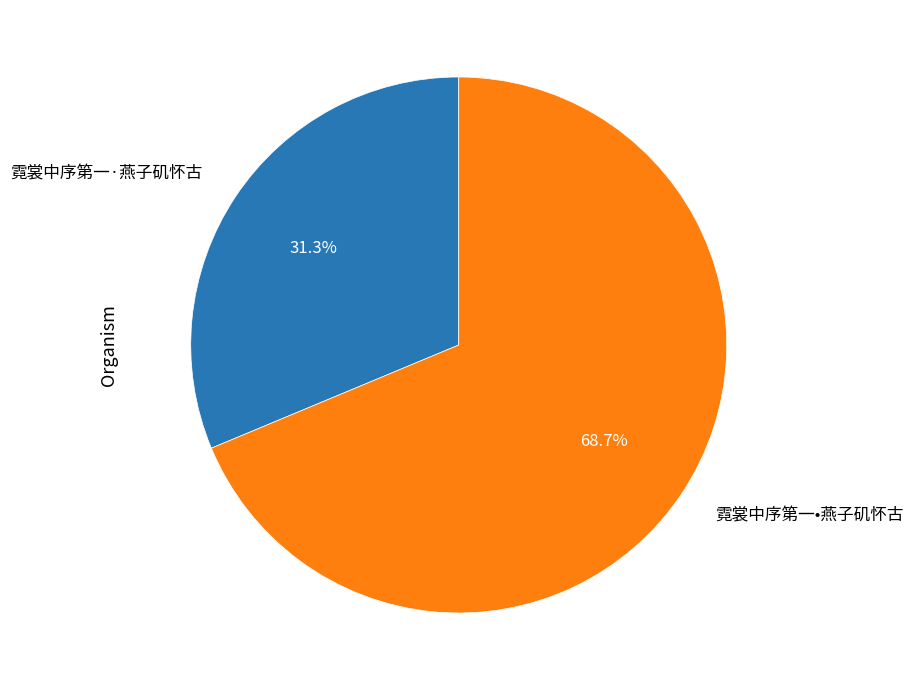

To the nearest percent, what is the difference between the largest and smallest slice percentages?

37%